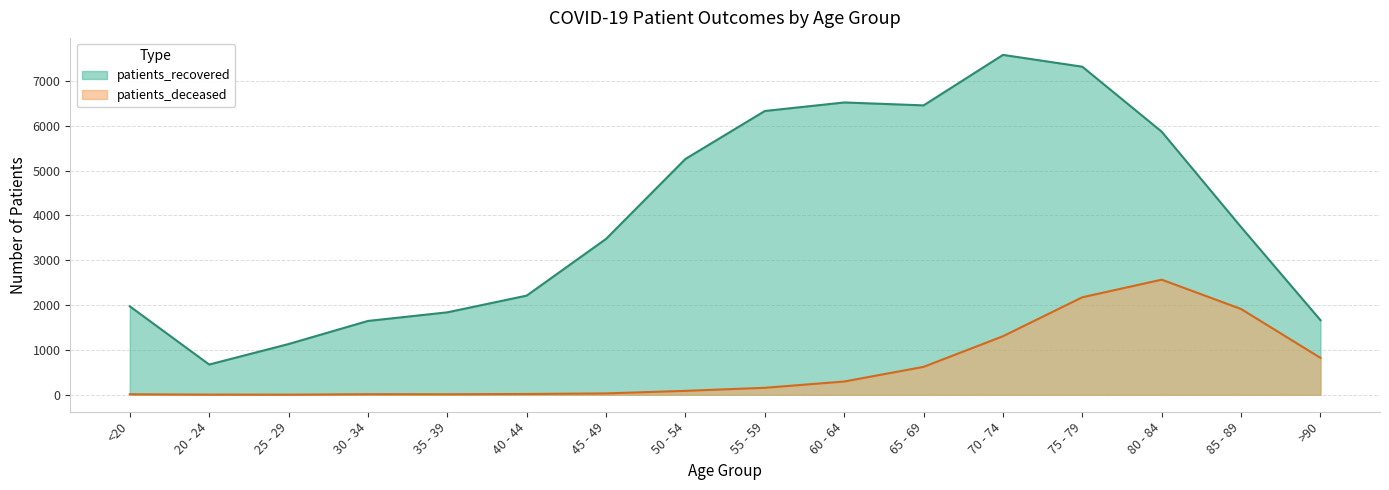

True or false: patients_recovered has a value of 7315 at 75 - 79.

True